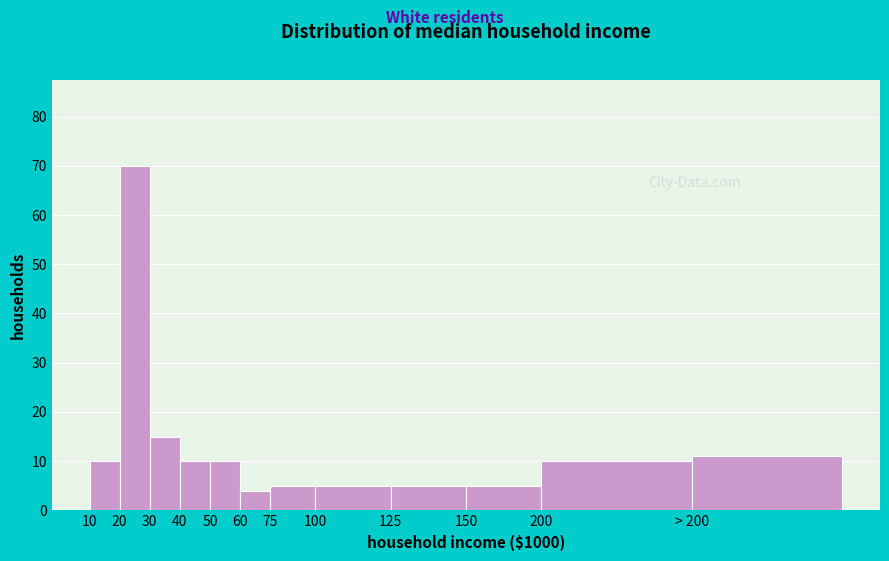

Reading right to left, list all the values displayed in this chart.

> 200=11	200=10	150=5	125=5	100=5	75=5	60=4	50=10	40=10	30=15	20=70	10=10